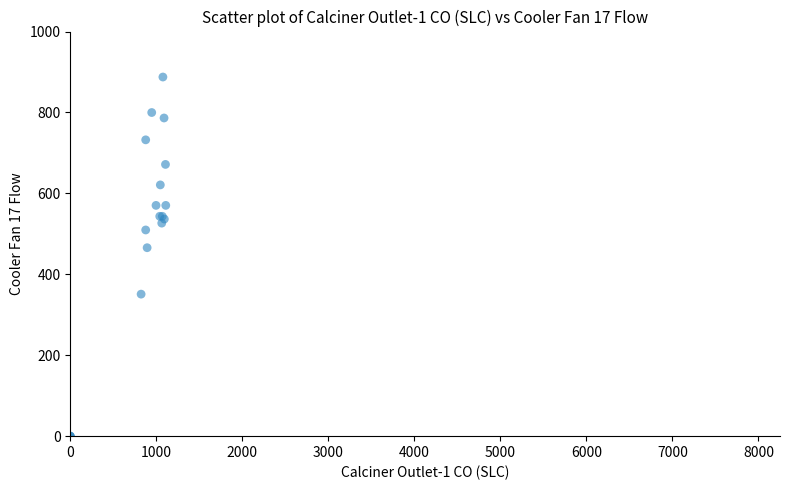

What Y value in the scatter plot is closest to 443?

465.8